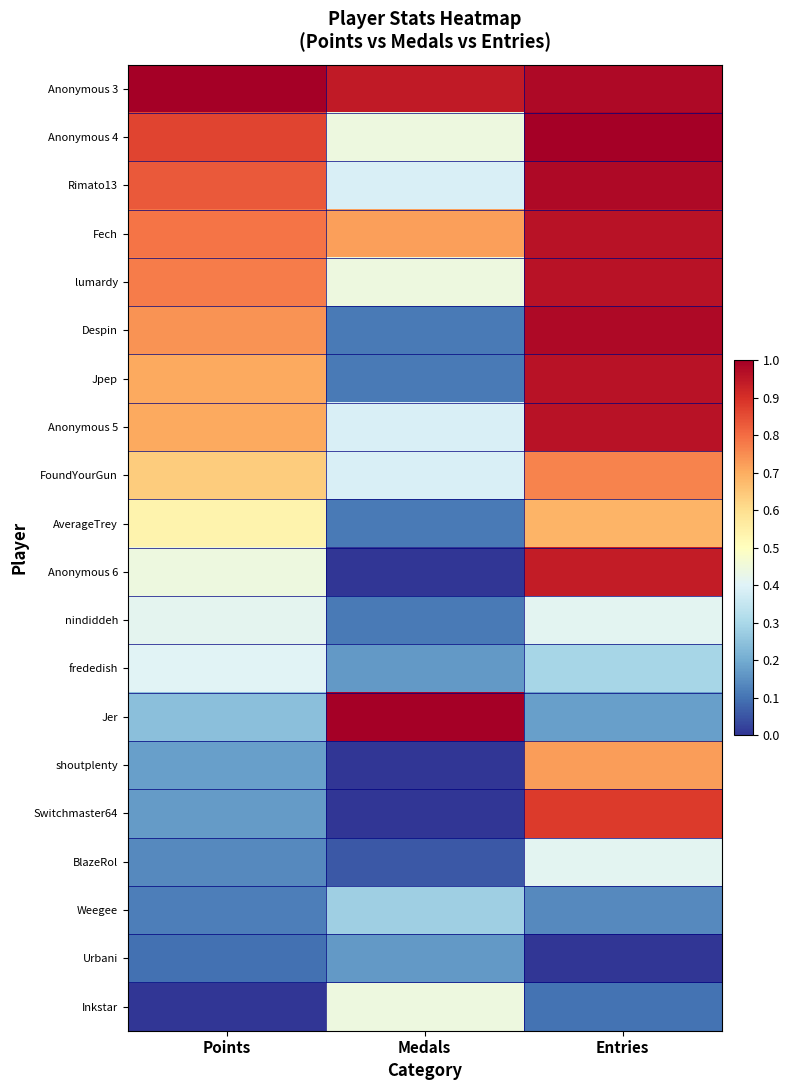

Which has a higher value, Points or Entries?

Points